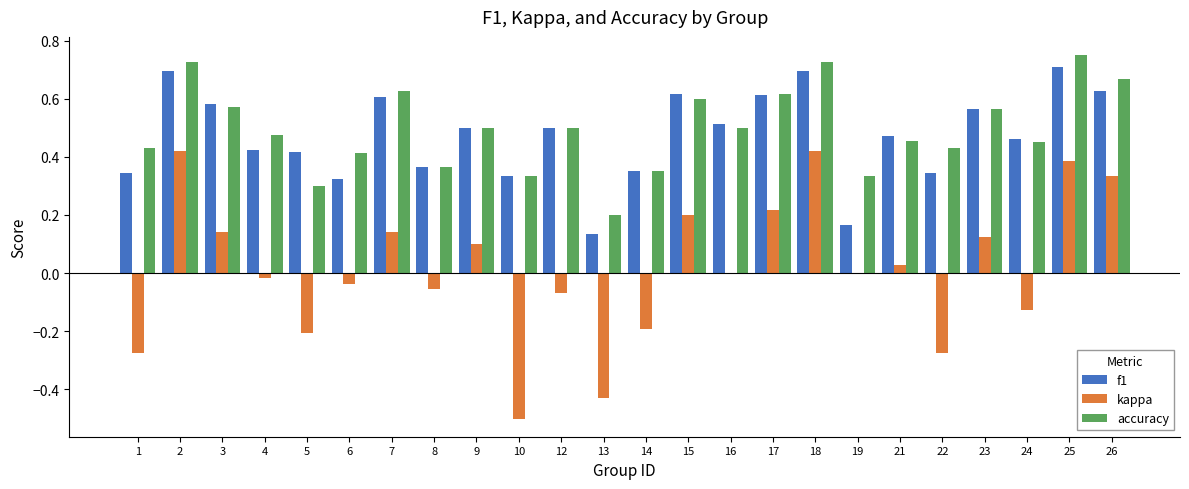

Is it true that f1 equals 0.6 at 15?

True